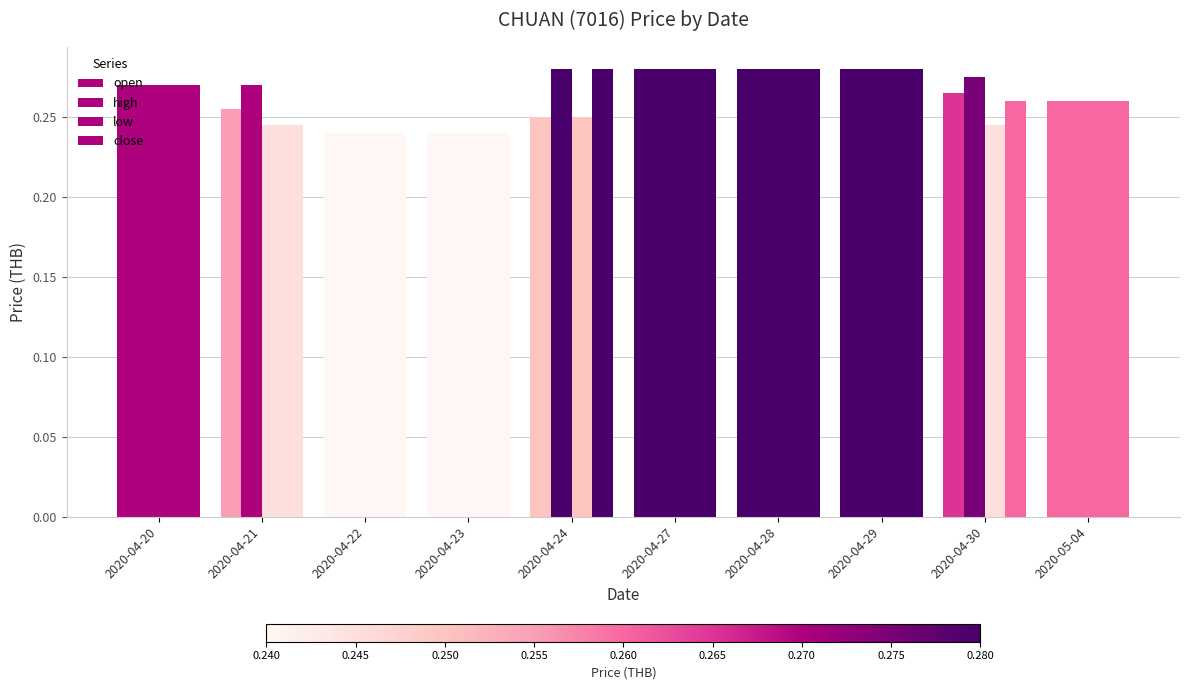

What is the highest value of the high series?

0.3